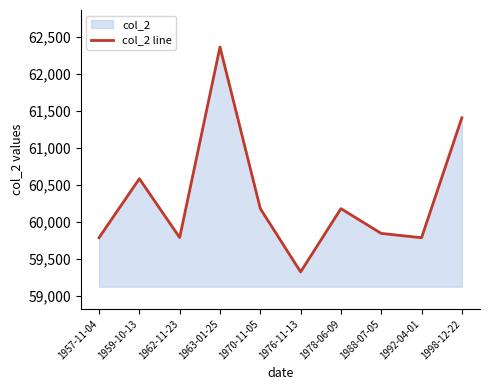

Reading left to right, transcribe all the data shown in this chart.

1957-11-04=59788	1959-10-13=60584	1962-11-23=59789	1963-01-25=62363	1970-11-05=60181	1976-11-13=59325	1978-06-09=60180	1988-07-05=59845	1992-04-01=59787	1998-12-22=61407